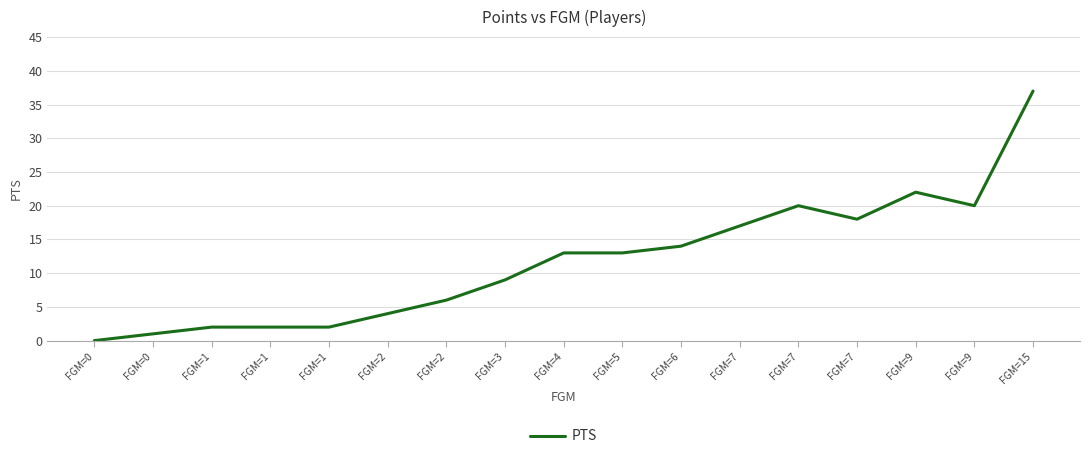

List the labels in order of value, largest first.

FGM=15, FGM=9, FGM=7, FGM=9, FGM=7, FGM=7, FGM=6, FGM=4, FGM=5, FGM=3, FGM=2, FGM=2, FGM=1, FGM=1, FGM=1, FGM=0, FGM=0